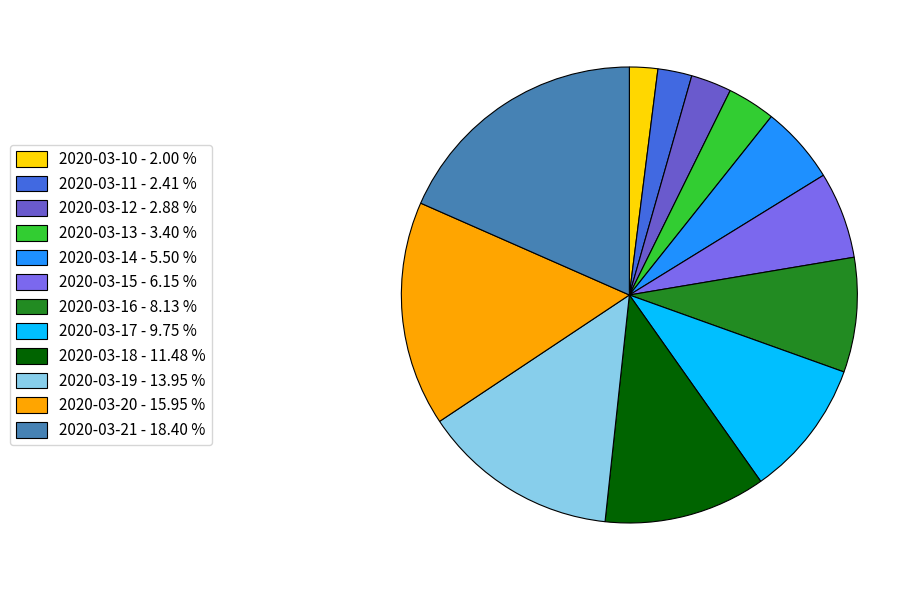

How many segments does this pie chart have?

12